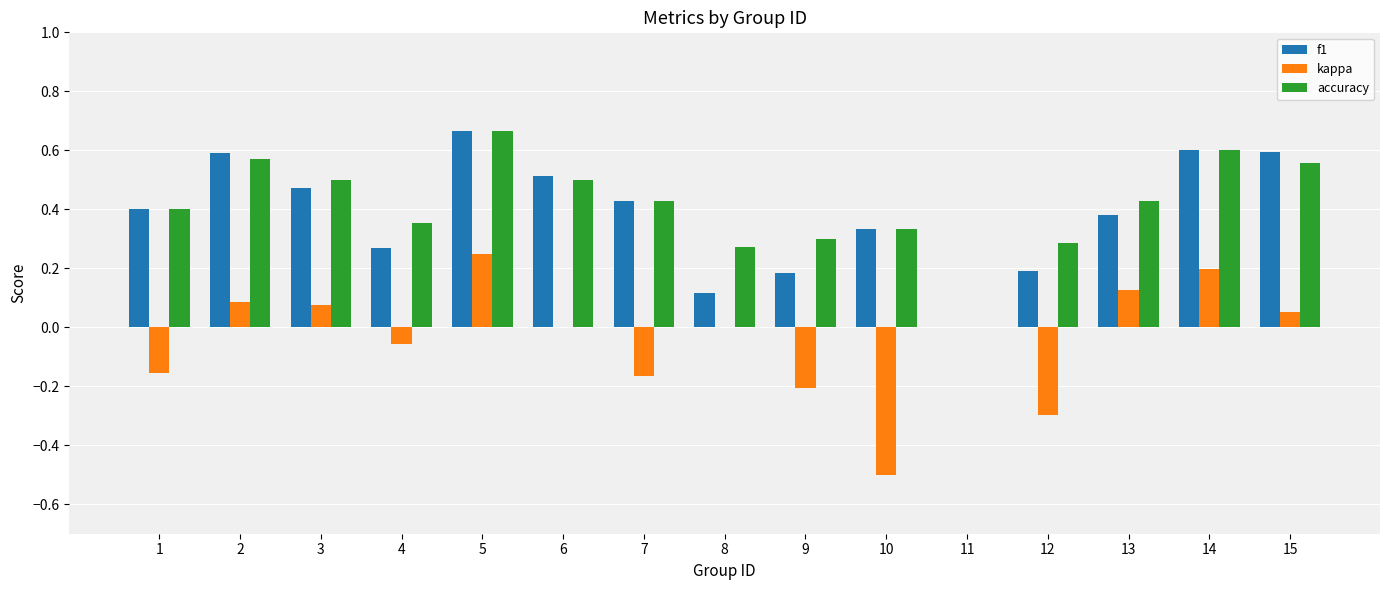

Which series has the largest range (max minus min)?

kappa